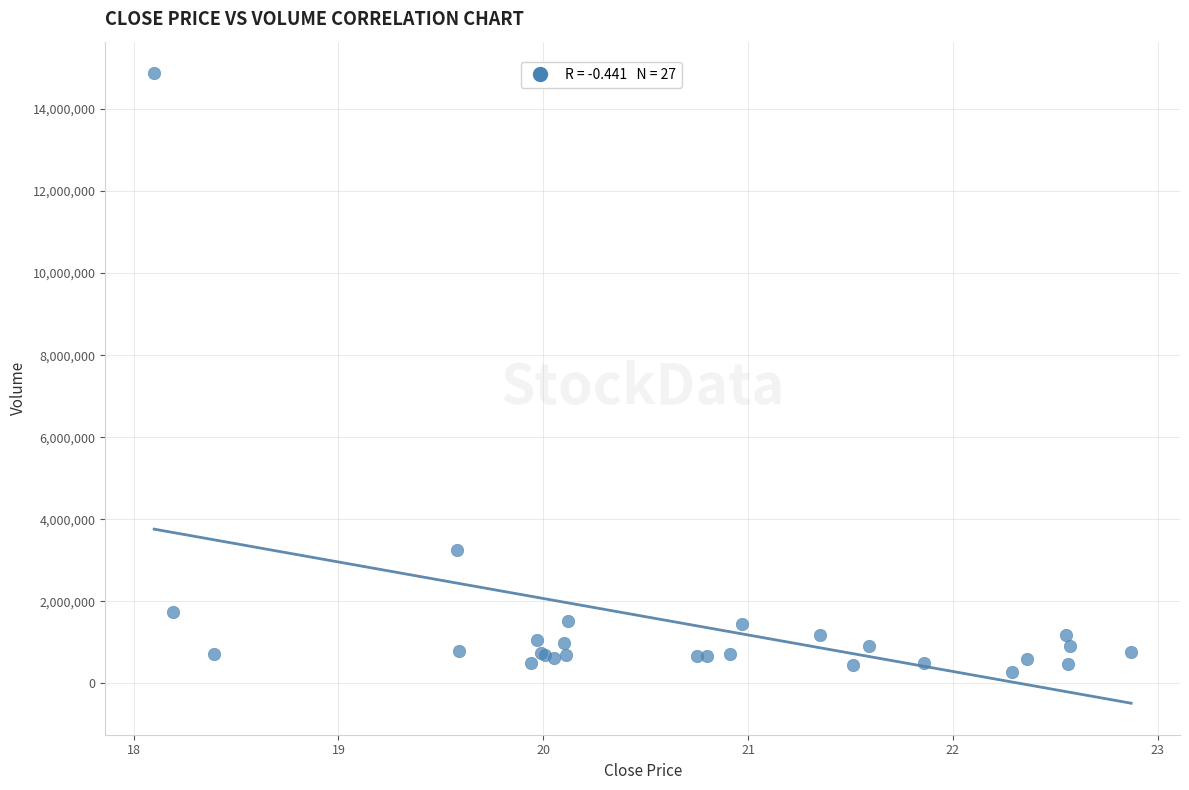

What Y value in the scatter plot is closest to 7569721?

3256409